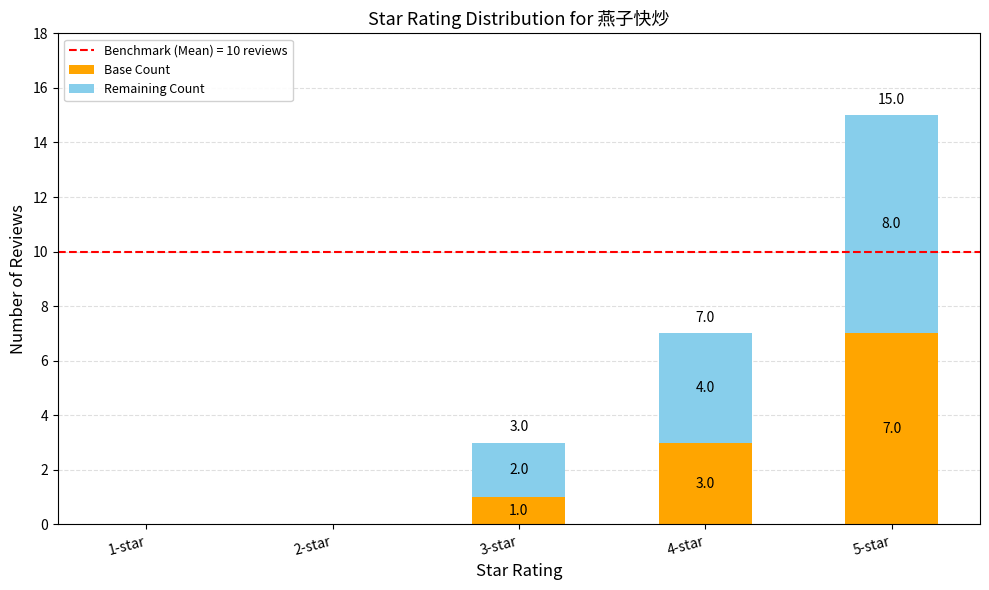

True or false: Base Count has a value of 0 at 1-star.

True